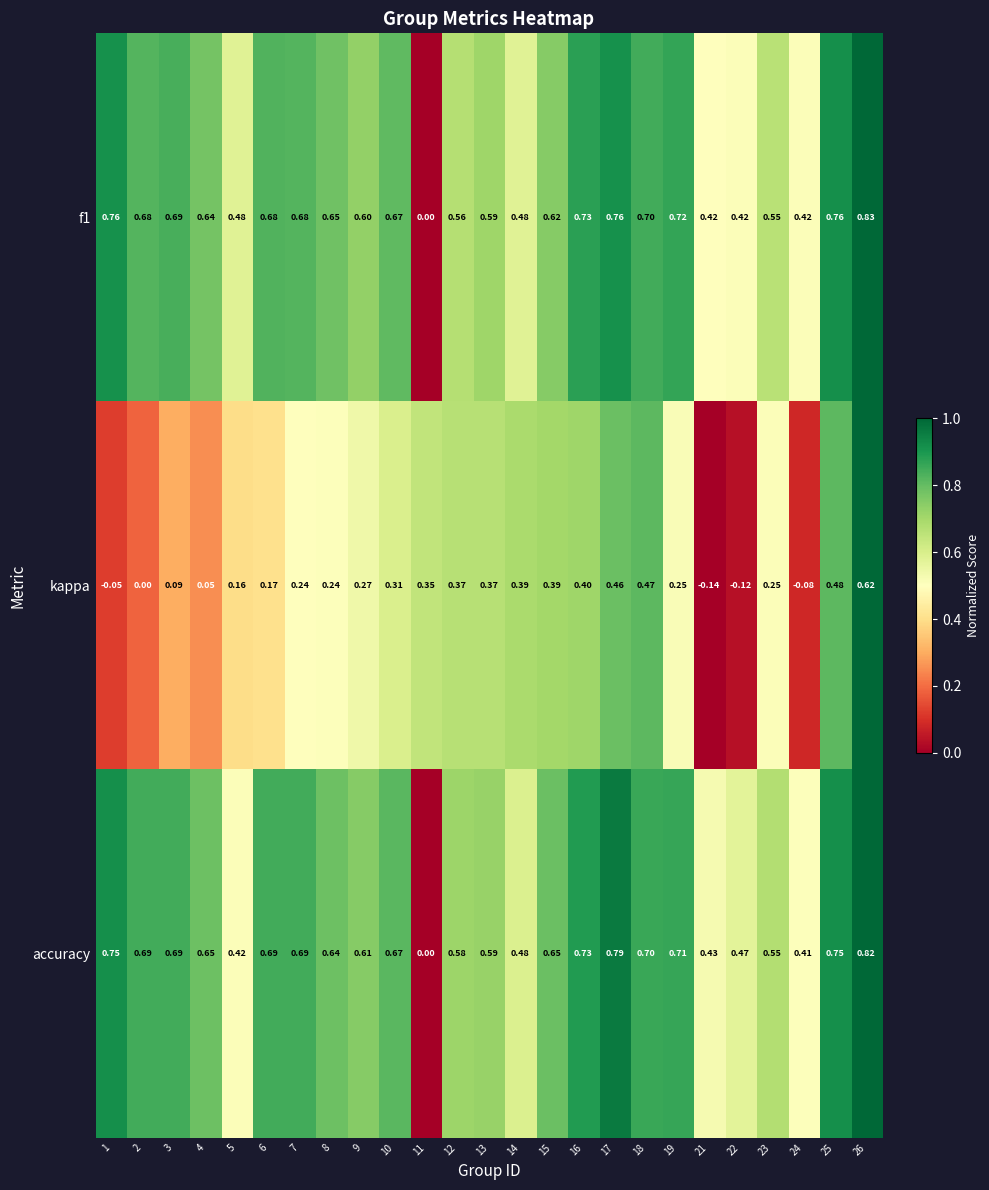

Which series changed the most between 6 and 14?

kappa